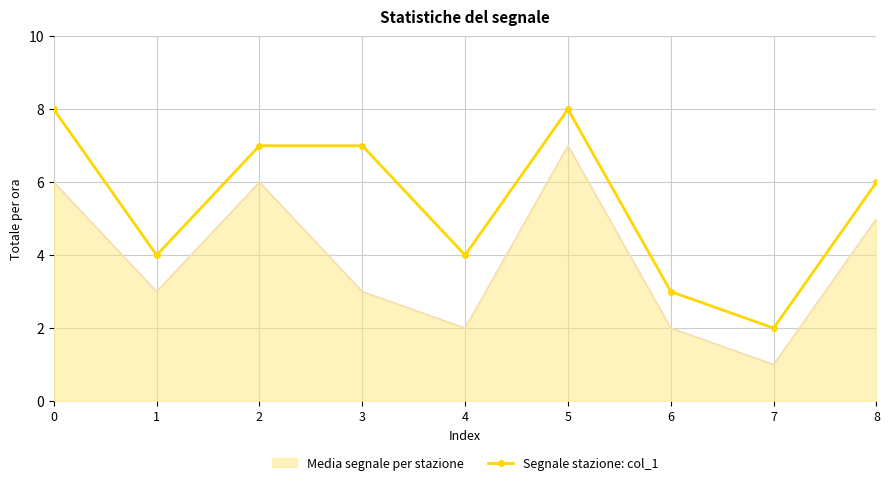

Rank the series by their maximum value, from lowest to highest.

Media segnale per stazione, Segnale stazione: col_1